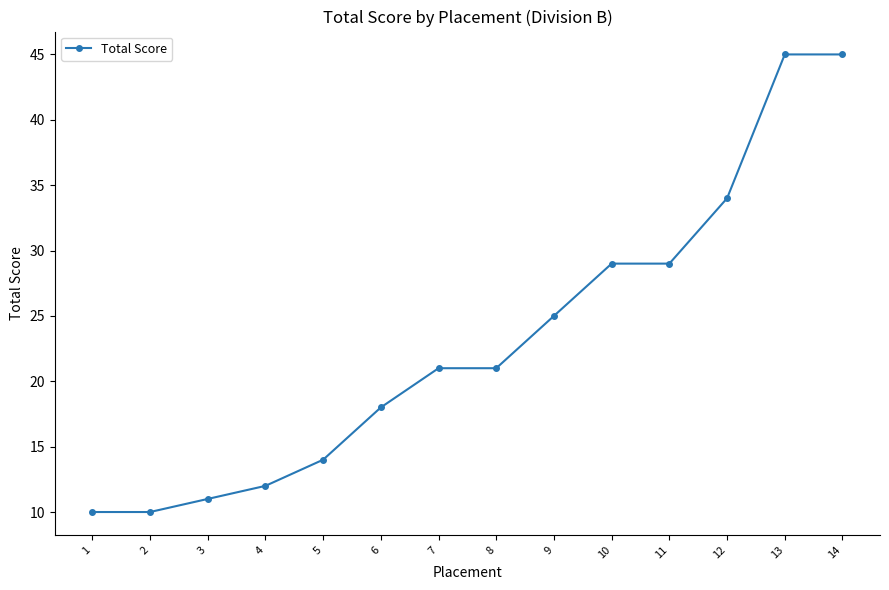

Between 14 and 2, which is larger?

14